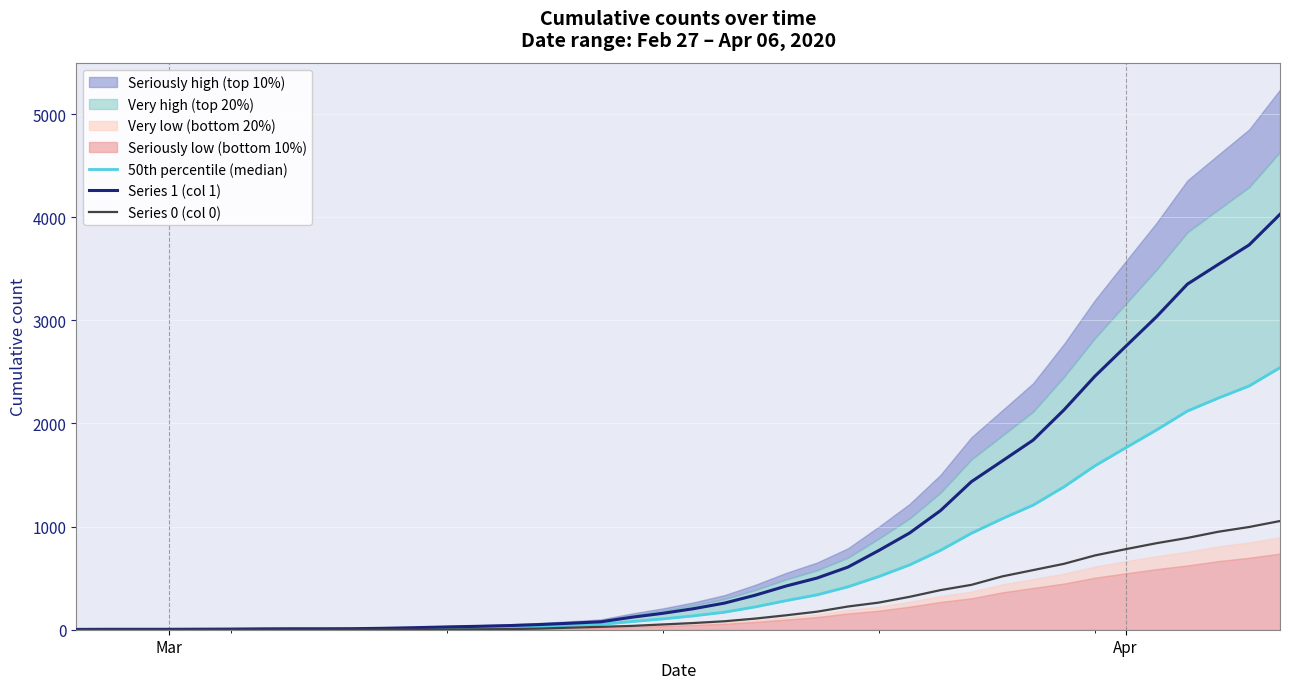

List the series in order of their overall mean, highest first.

Series 1 (col 1), 50th percentile (median), Series 0 (col 0)